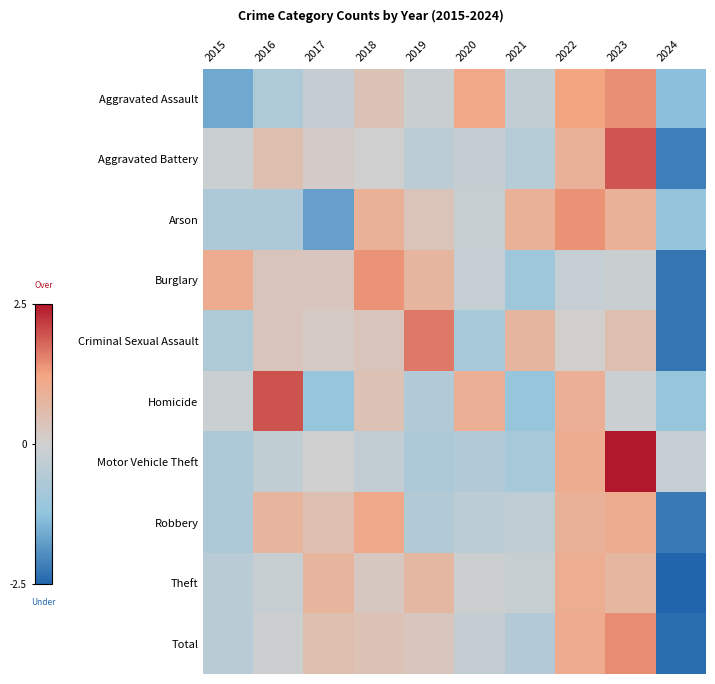

How many categories are shown in the chart?

10